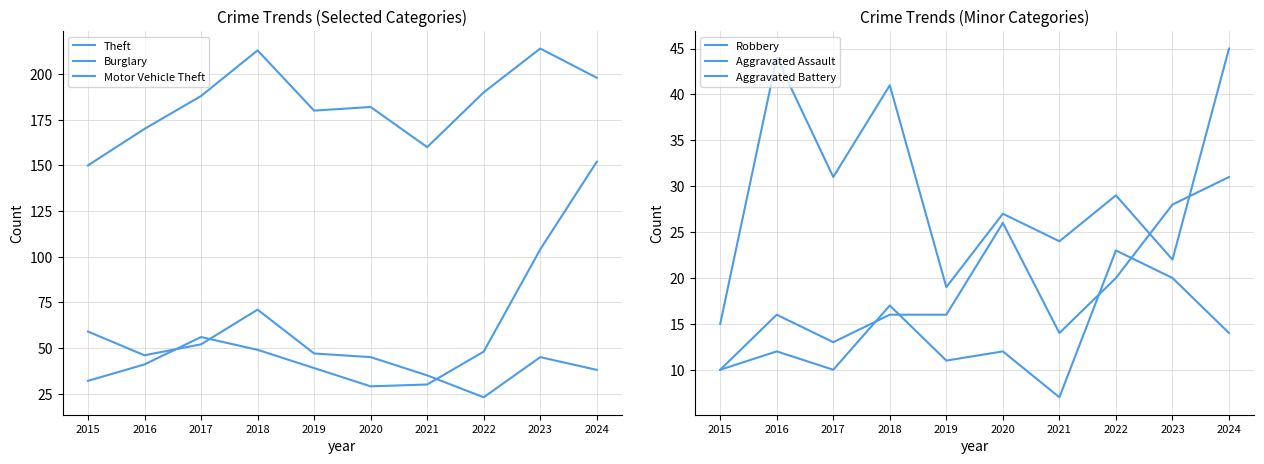

In Theft, how many points are lower than both neighbors (excluding endpoints)?

2